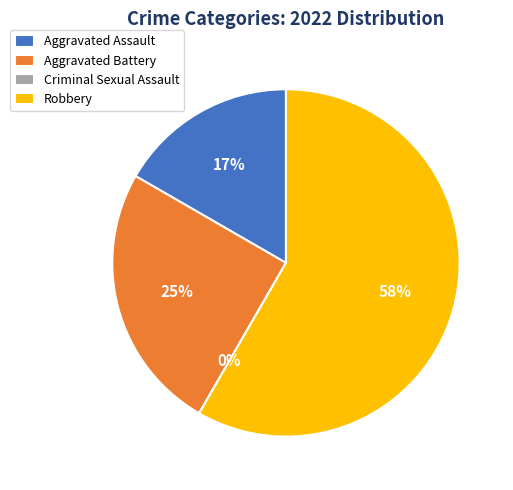

Which category has the biggest portion of the pie?

Robbery